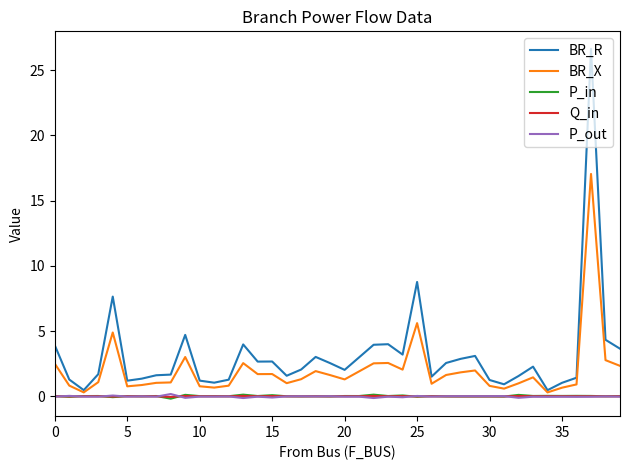

What is the maximum value shown in the chart?

26.6